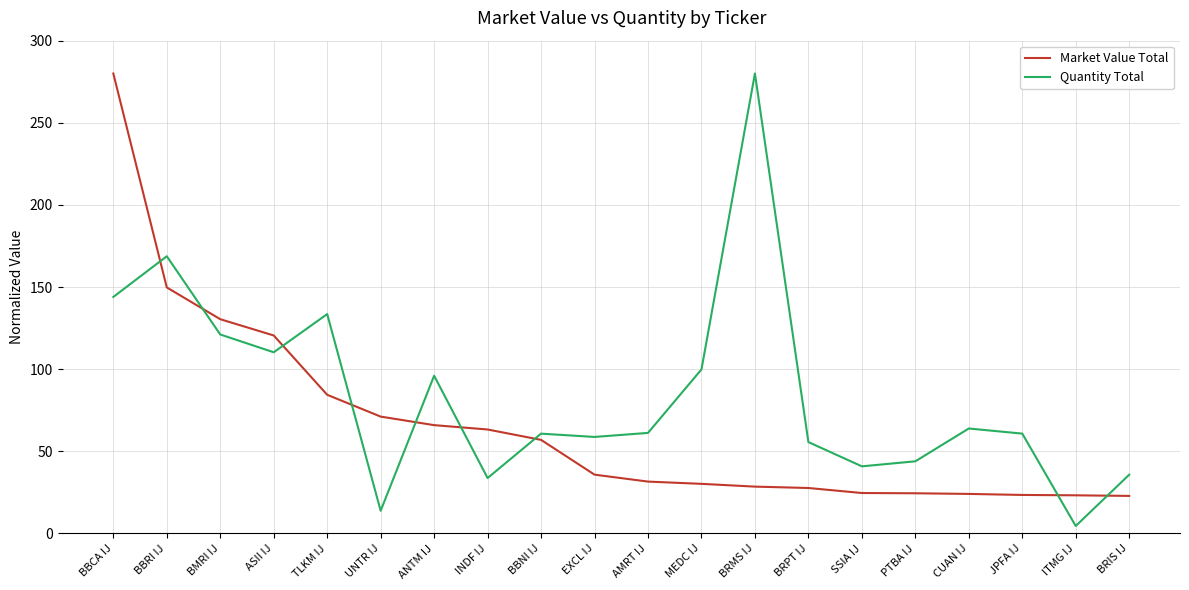

What is the difference between the maximum and second lowest values in the Market Value Total series?

256.8